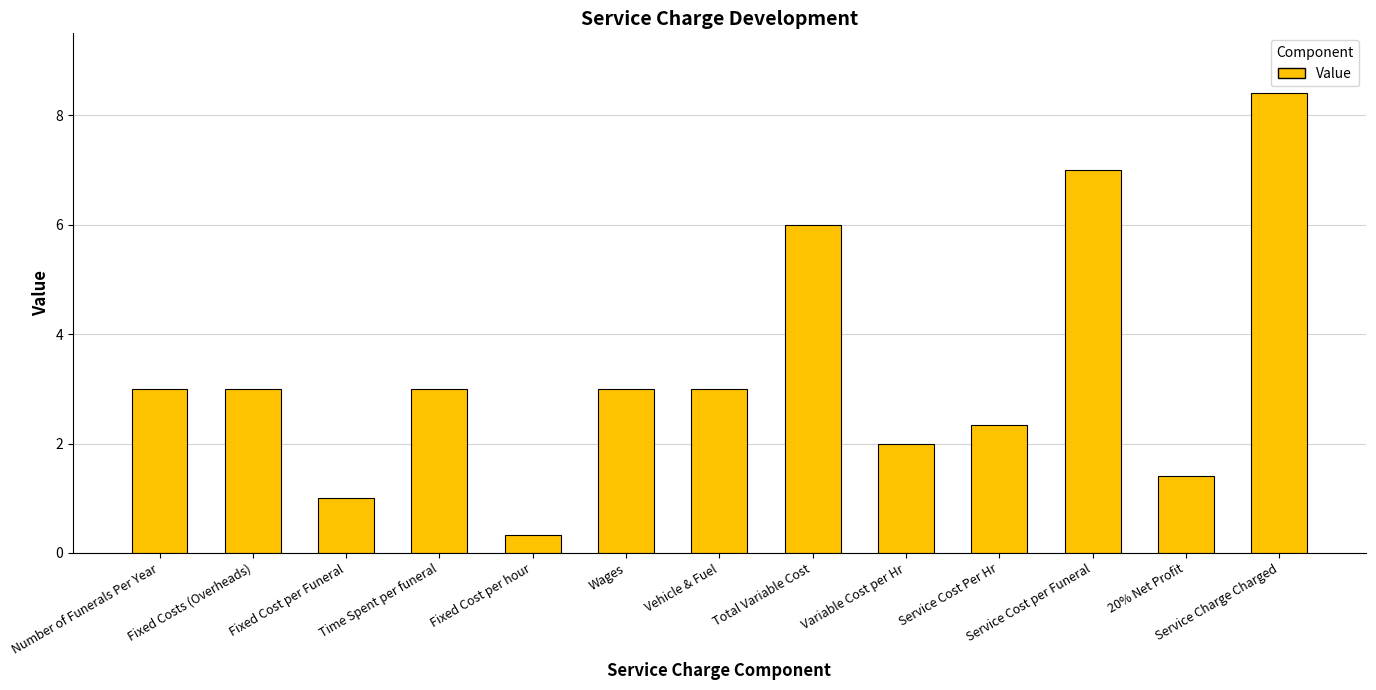

What is the sum of all values?

43.5